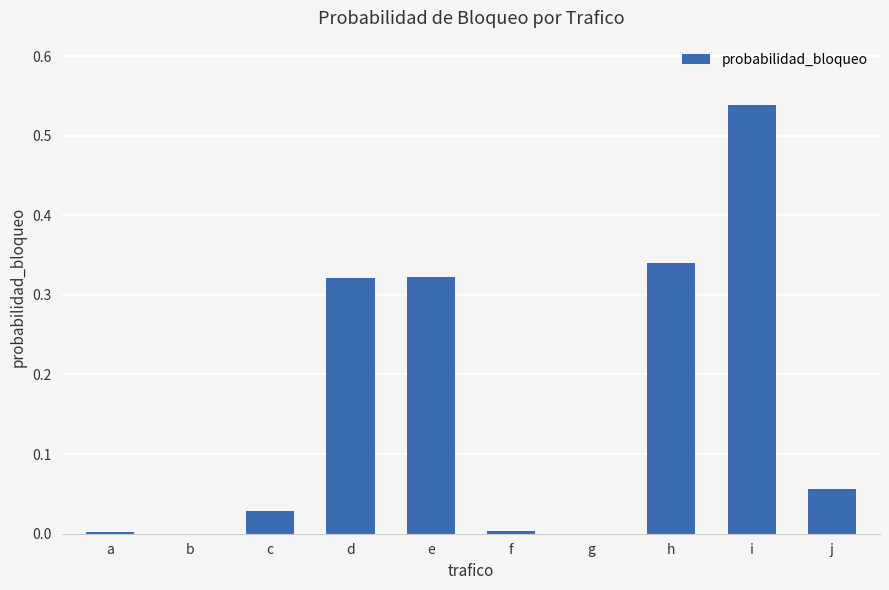

The chart shows a value of 0.0 at c. True or false?

True